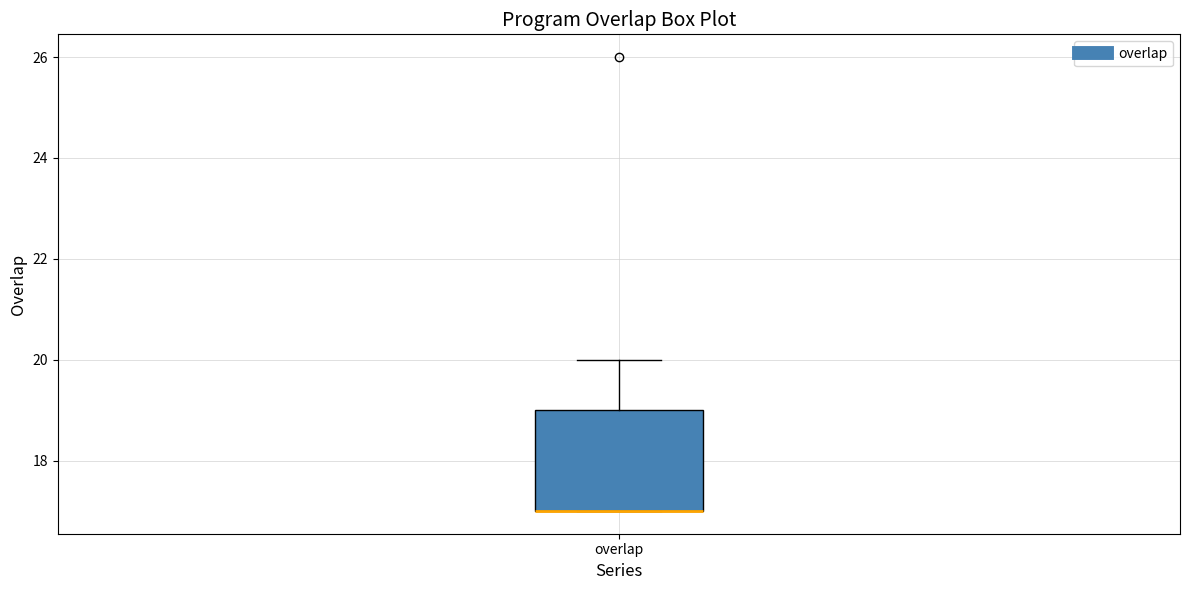

Read this box plot against the y-axis: the position of the median line, the range covered by the box, and the ends of both whiskers. The values are not printed on the chart, so give them approximately, as read against the axis.

median 17 (drawn on the box's lower edge), box 17 to 19, whiskers 17 to 20